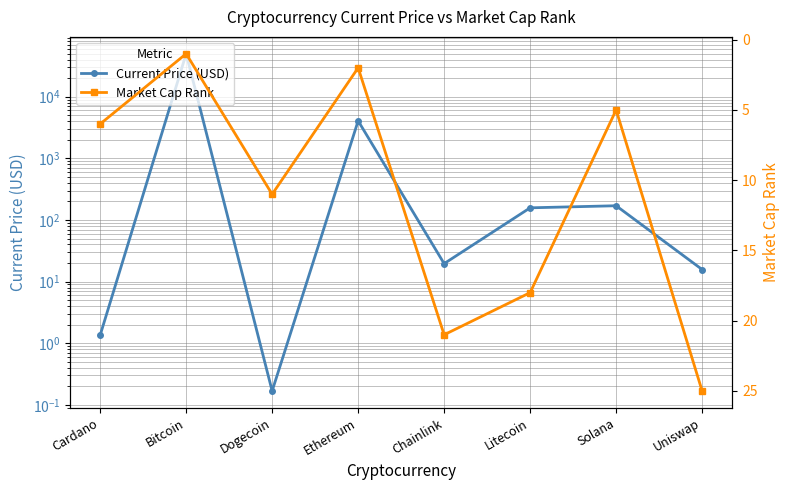

Rank the series at Uniswap from highest to lowest value.

Market Cap Rank, Current Price (USD)